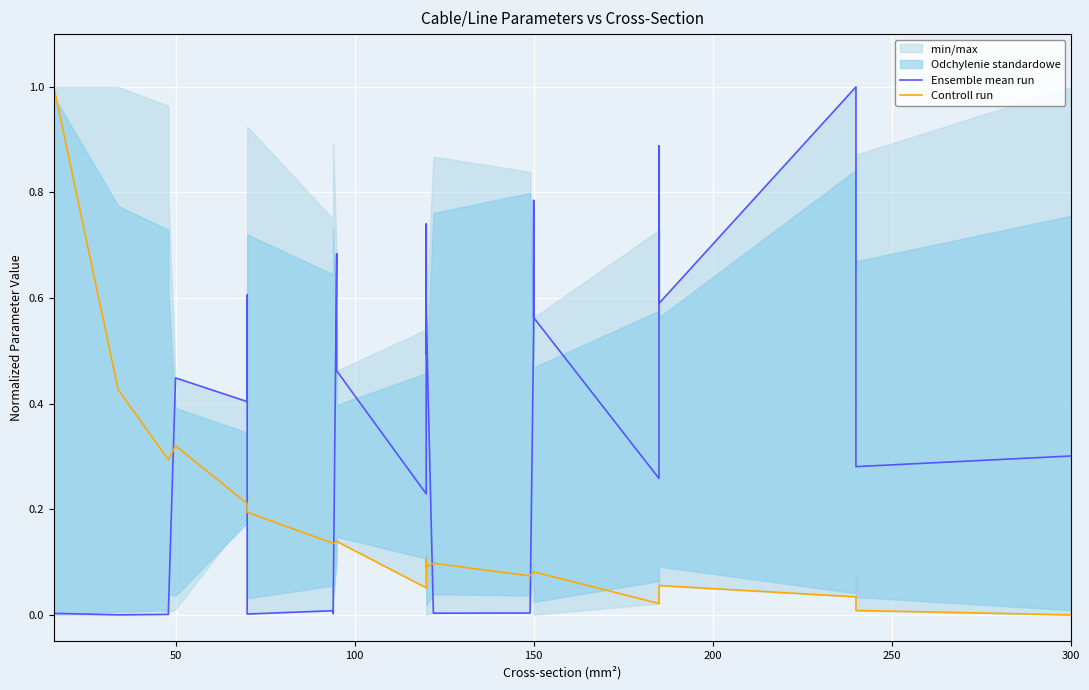

What is the value of the Controll run point at the 9th from the left?

0.1